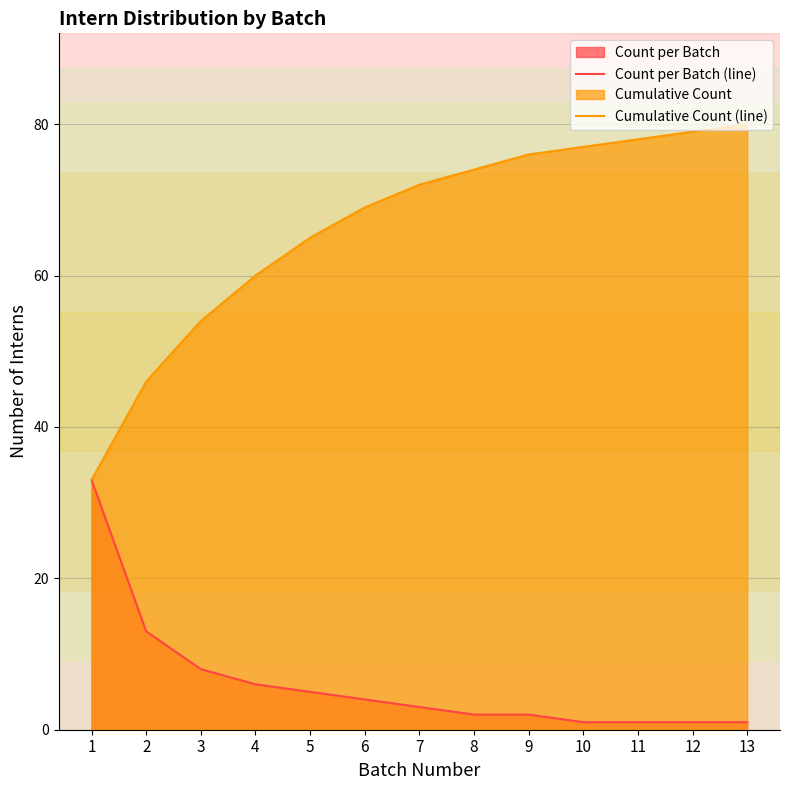

What are all the series names shown in the legend?

Count per Batch (line), Cumulative Count (line)